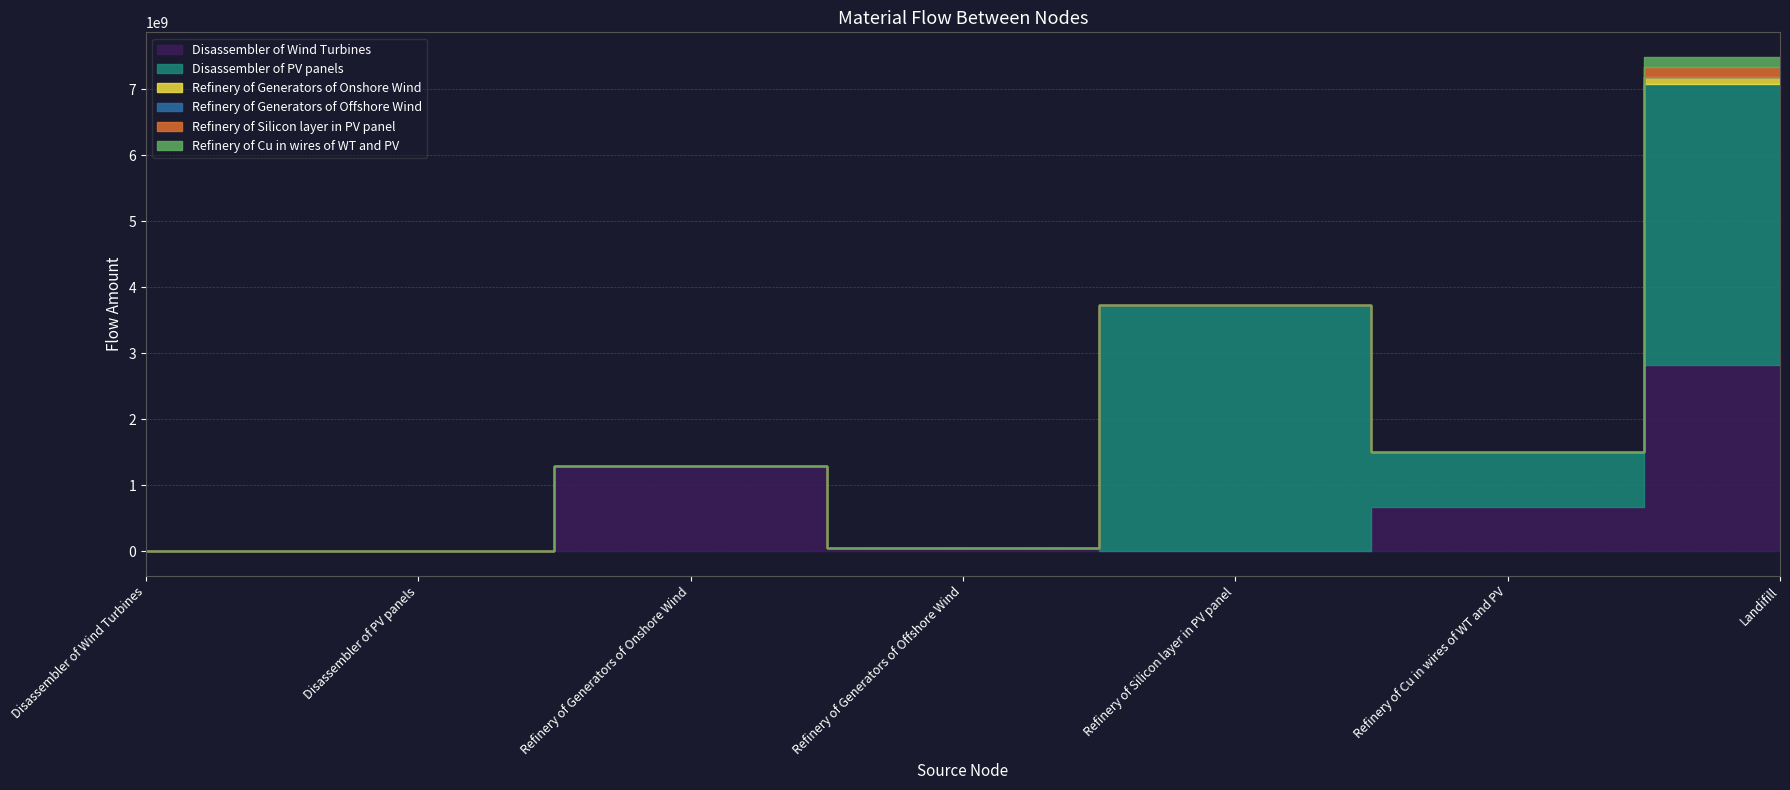

At which category is the sum across all series the highest?

Landifill